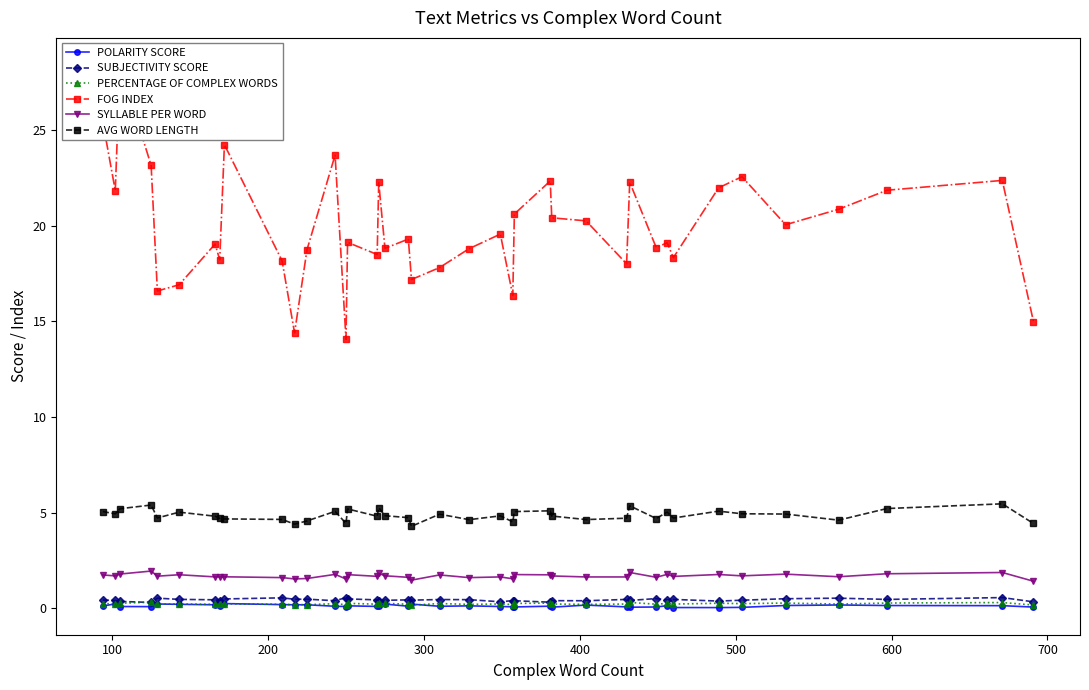

True or false: SUBJECTIVITY SCORE has more than 1 points higher than both neighbors.

True